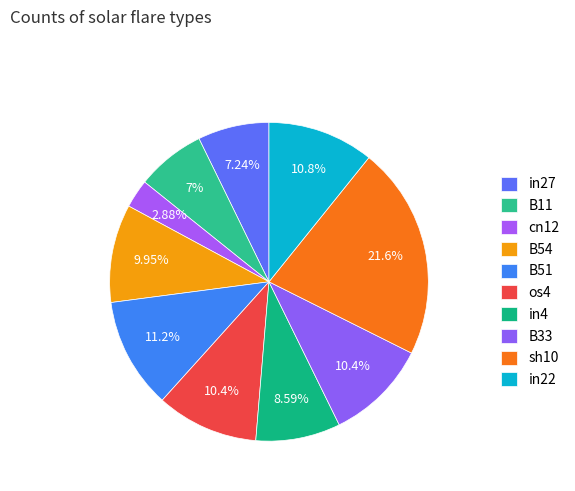

What percentage is the sh10 slice, to the nearest percent?

22%